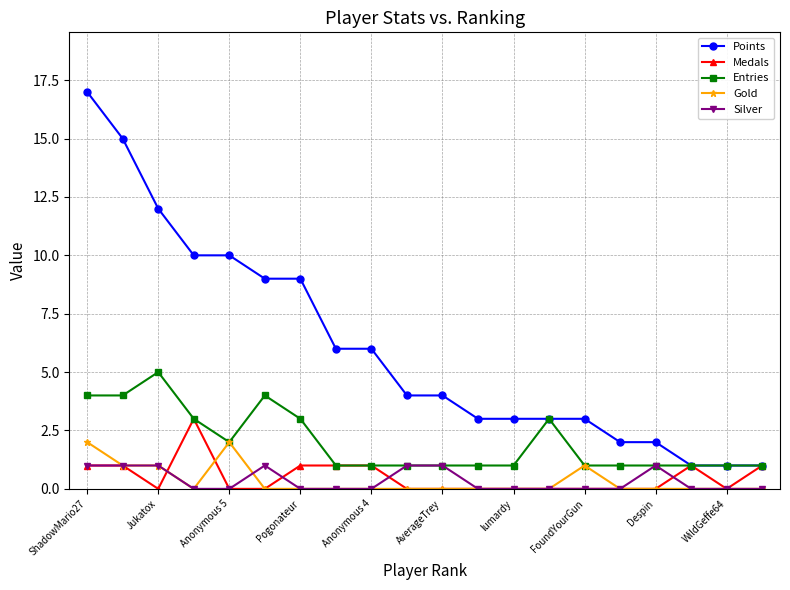

Which series has the largest range (max minus min)?

Points